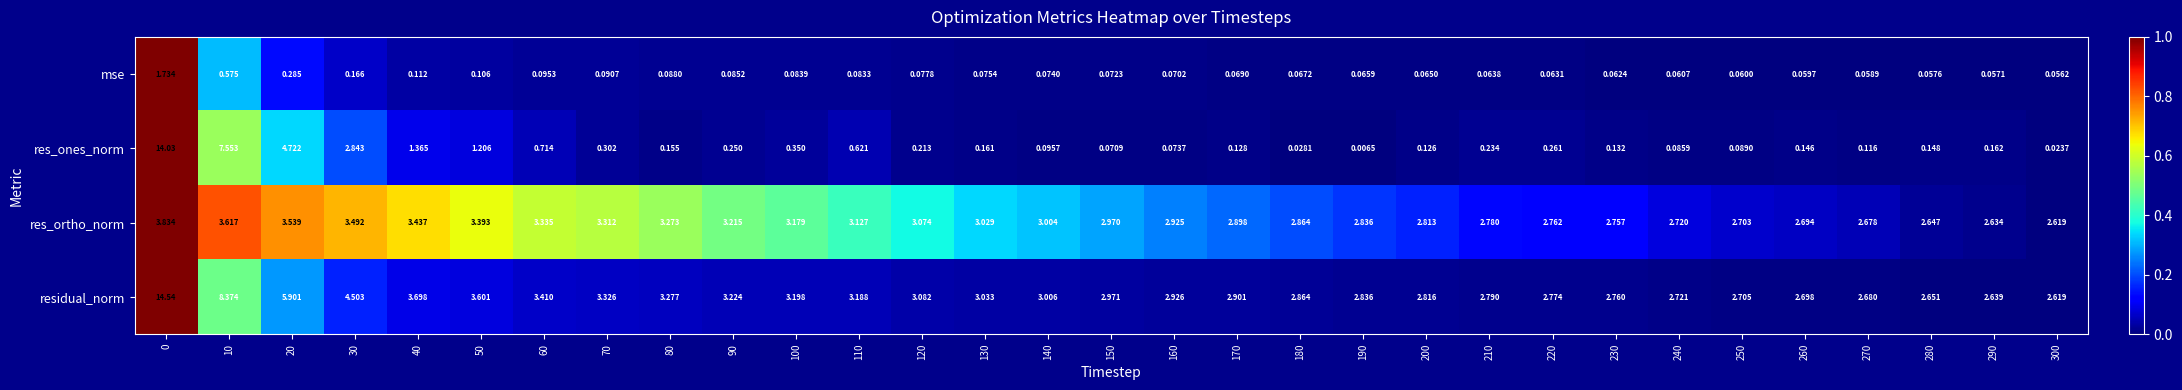

Which series changed the most between 0 and 250?

res_ones_norm